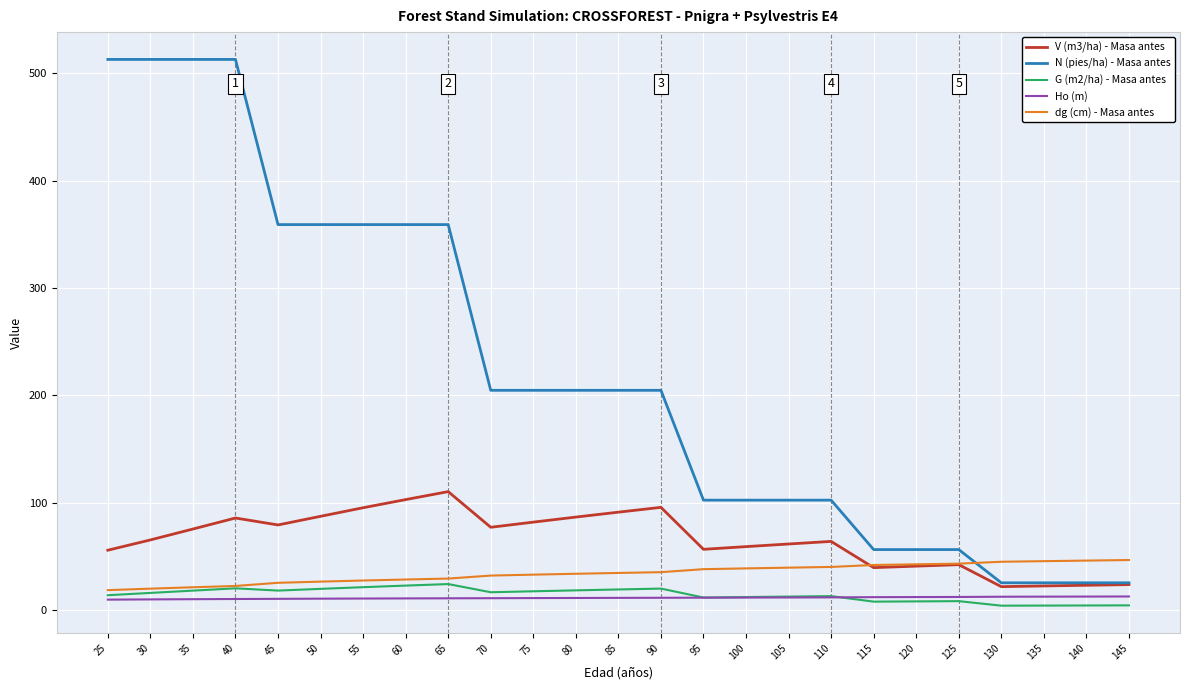

True or false: G (m2/ha) - Masa antes has a value of 22.7 at 60.

True